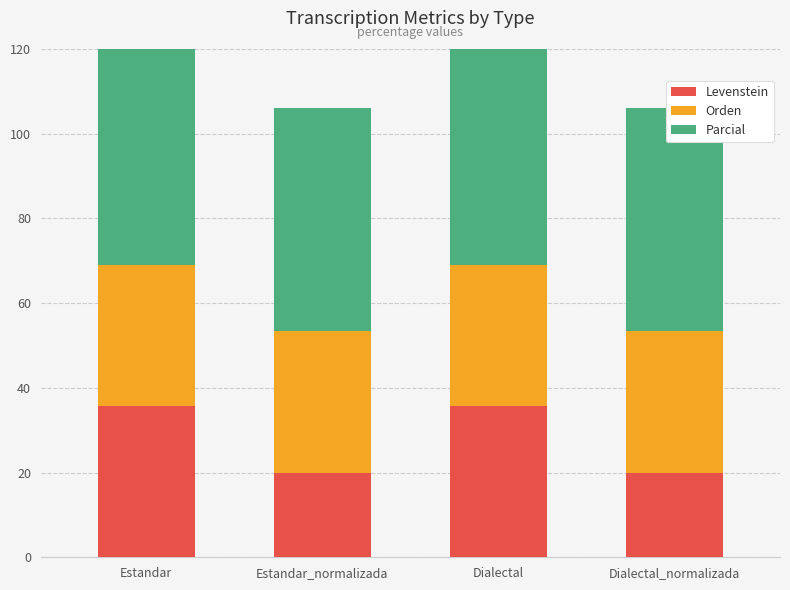

What is the difference between the highest and lowest values at Estandar_normalizada?

32.6